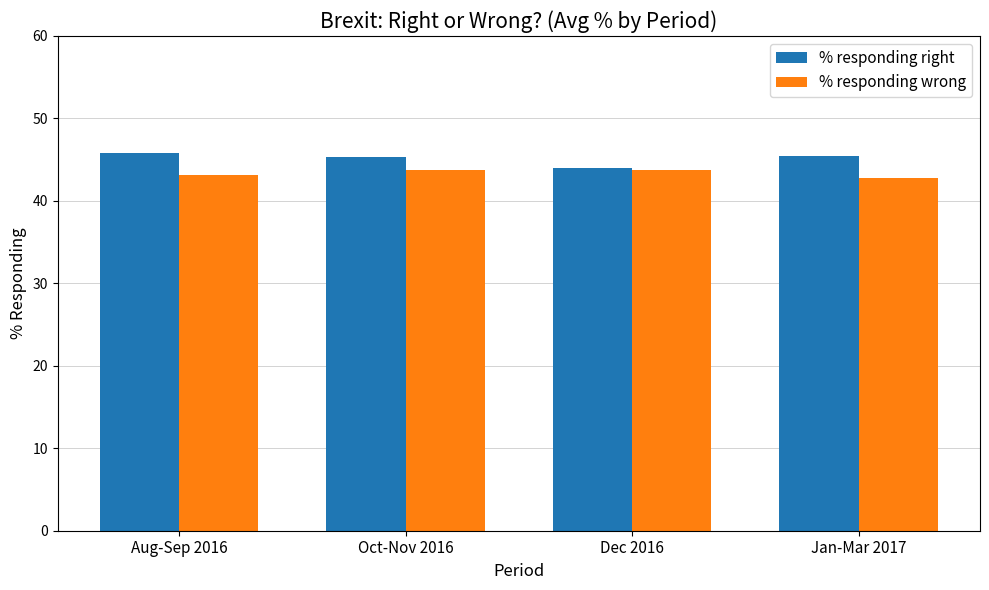

What is the difference between the maximum and minimum values in the % responding wrong series?

0.9